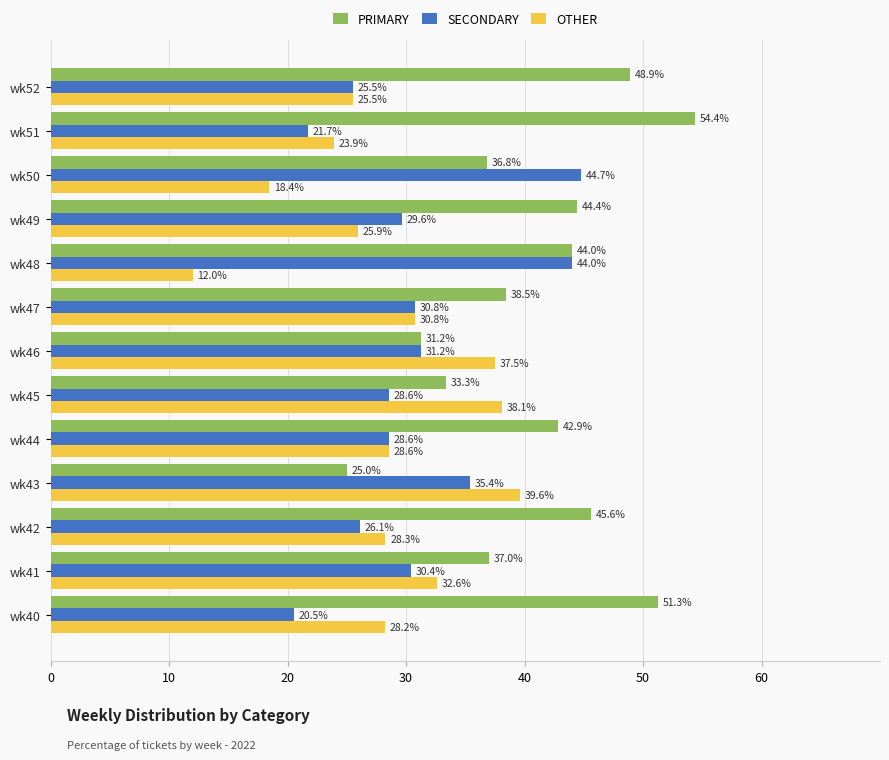

List the series in order of their peak value, highest first.

PRIMARY, SECONDARY, OTHER